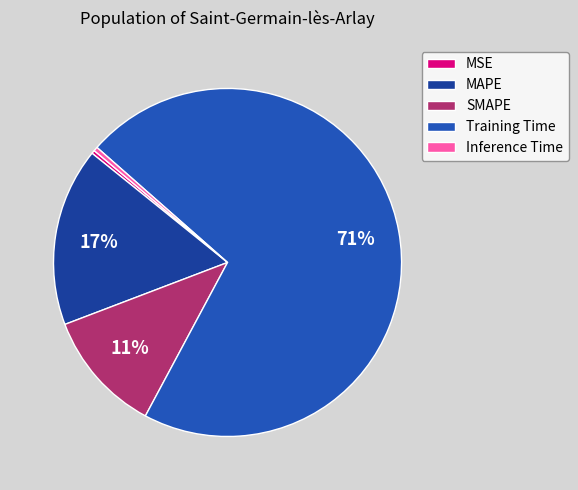

What percentage do MSE and Training Time together represent?

71.6%